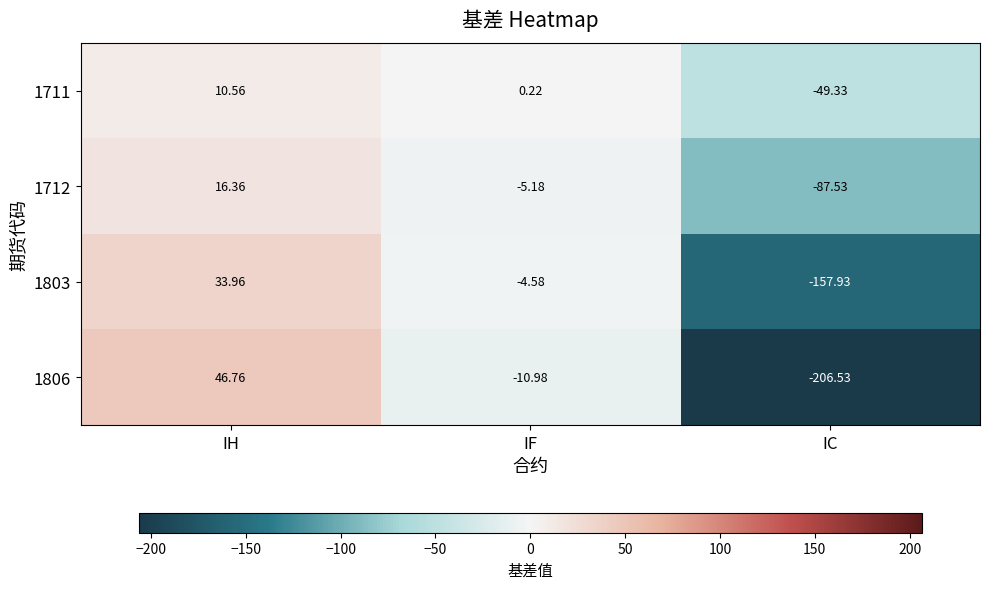

How many negative values does the 1803 series have?

2